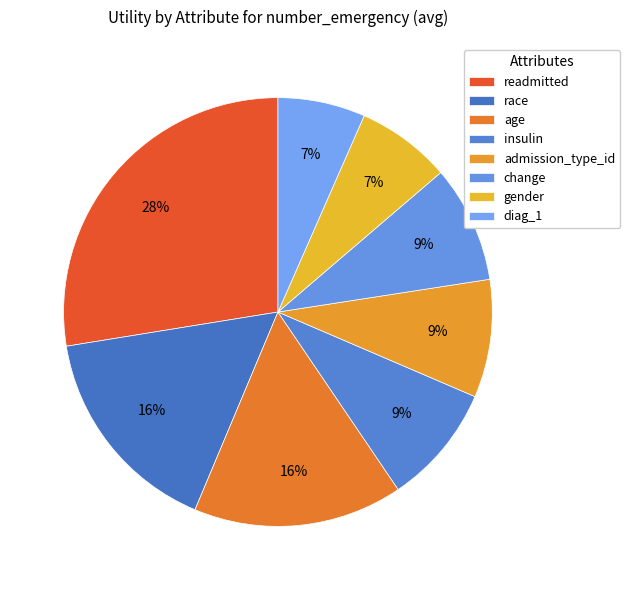

To the nearest percent, what is the combined percentage of race and gender?

23%